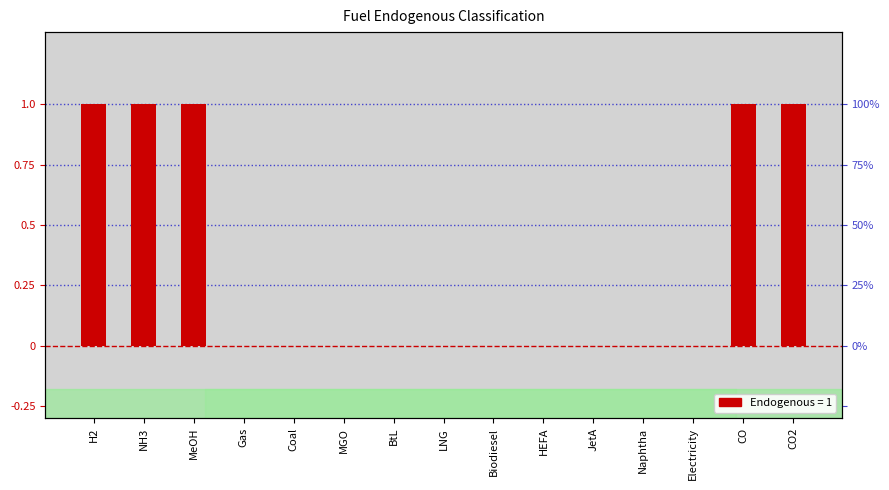

Which label corresponds to the smallest value in the chart?

Gas